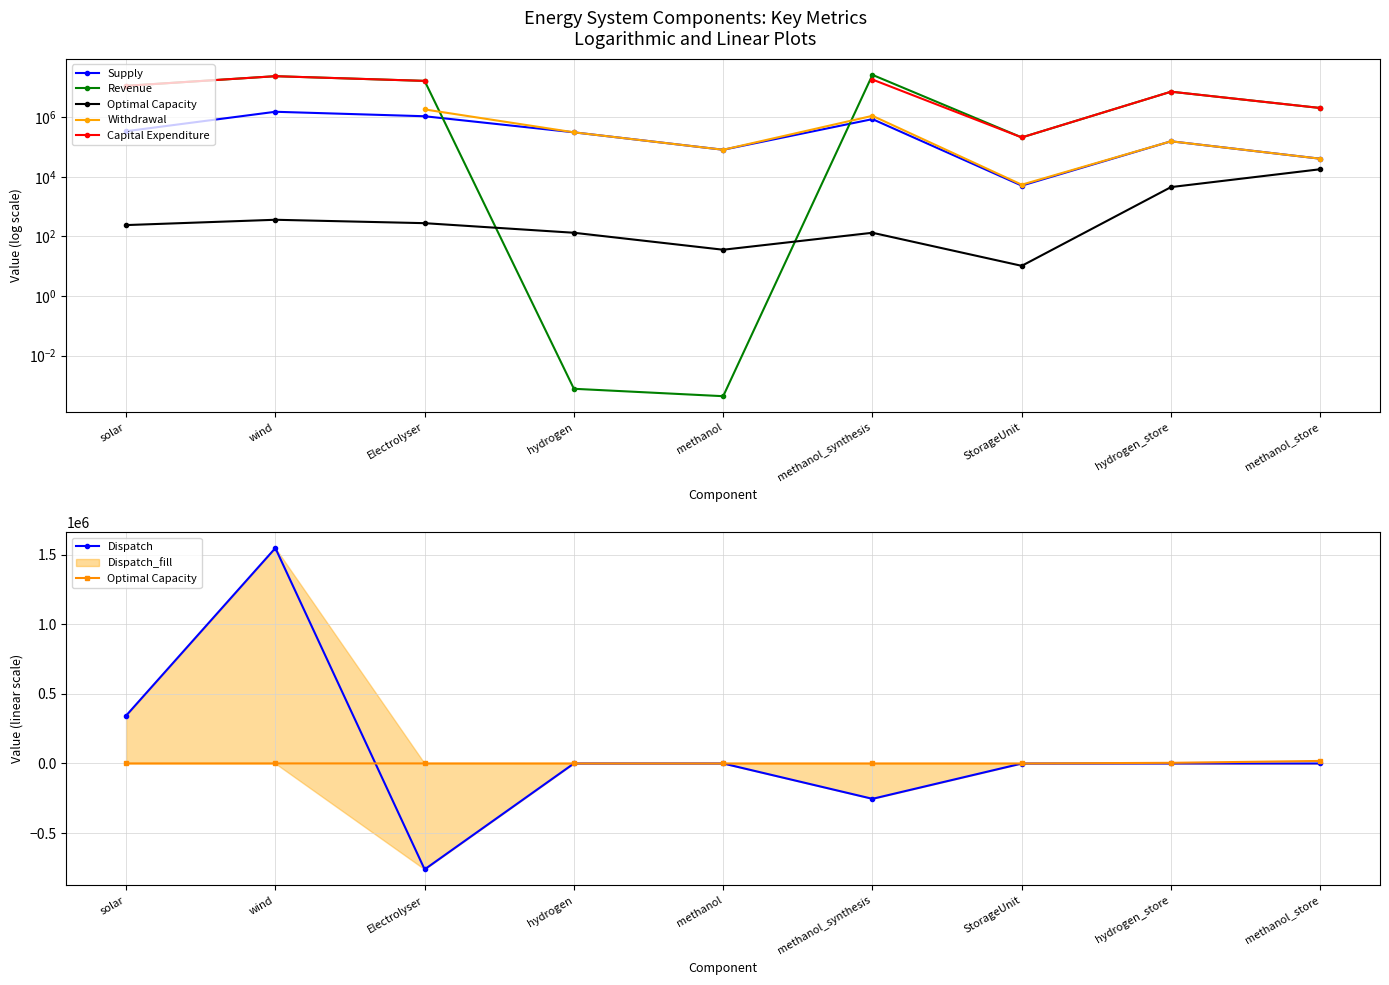

What is the minimum value for Capital Expenditure?

212615.3